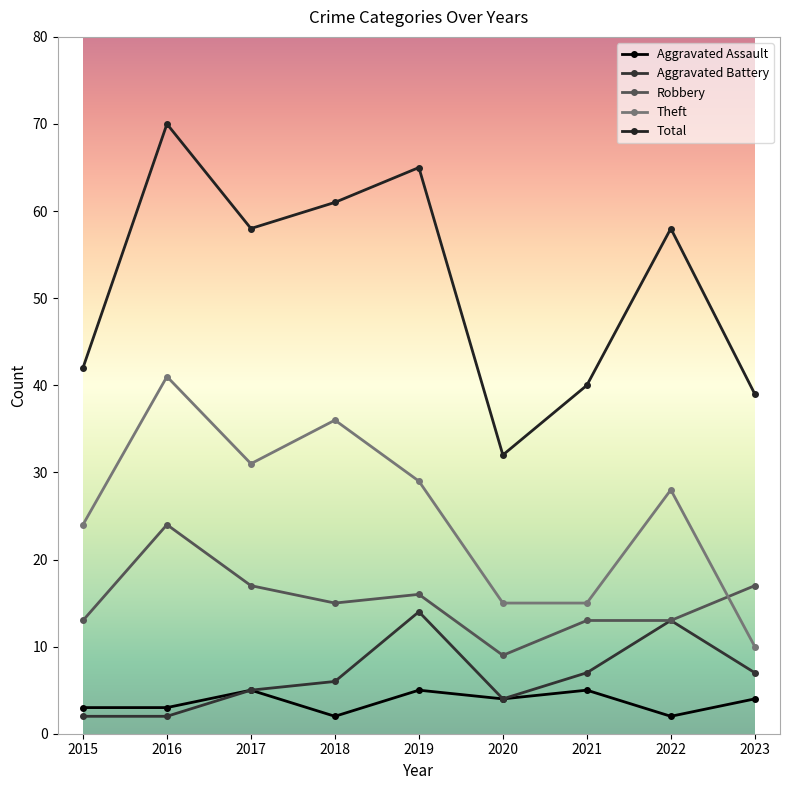

Which category has the highest value in the Robbery series?

2016